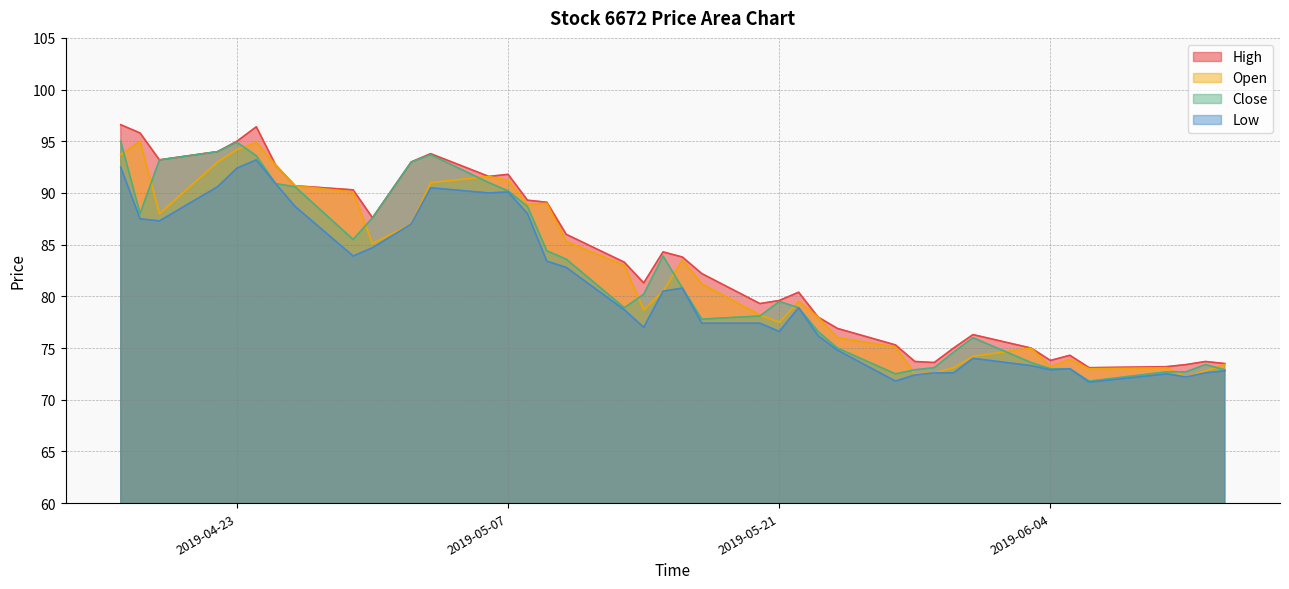

Reading left to right, what are all the values shown in this chart?

High: 2019-04-17=96.6	2019-04-18=95.8	2019-04-19=93.2	2019-04-22=94.0	2019-04-23=95.0	2019-04-24=96.4	2019-04-25=92.7	2019-04-26=90.7	2019-04-29=90.3	2019-04-30=87.6	2019-05-02=93.0	2019-05-03=93.8	2019-05-06=91.6	2019-05-07=91.8	2019-05-08=89.3	2019-05-09=89.1	2019-05-10=86.0	2019-05-13=83.3	2019-05-14=81.3	2019-05-15=84.3	2019-05-16=83.8	2019-05-17=82.2	2019-05-20=79.3	2019-05-21=79.6	2019-05-22=80.4	2019-05-23=78.0	2019-05-24=76.9	2019-05-27=75.3	2019-05-28=73.7	2019-05-29=73.6	2019-05-30=75.0	2019-05-31=76.3	2019-06-03=75.0	2019-06-04=73.8	2019-06-05=74.3	2019-06-06=73.1	2019-06-10=73.2	2019-06-11=73.4	2019-06-12=73.7	2019-06-13=73.5
Open: 2019-04-17=93.7	2019-04-18=95.0	2019-04-19=88.0	2019-04-22=93.0	2019-04-23=94.2	2019-04-24=94.9	2019-04-25=92.7	2019-04-26=90.7	2019-04-29=90.1	2019-04-30=85.1	2019-05-02=87.0	2019-05-03=91.0	2019-05-06=91.6	2019-05-07=91.2	2019-05-08=88.9	2019-05-09=89.0	2019-05-10=85.3	2019-05-13=83.0	2019-05-14=78.7	2019-05-15=80.5	2019-05-16=83.5	2019-05-17=81.2	2019-05-20=78.2	2019-05-21=77.5	2019-05-22=79.5	2019-05-23=78.0	2019-05-24=76.0	2019-05-27=75.1	2019-05-28=72.5	2019-05-29=72.6	2019-05-30=73.1	2019-05-31=74.2	2019-06-03=75.0	2019-06-04=73.2	2019-06-05=73.9	2019-06-06=73.0	2019-06-10=73.1	2019-06-11=72.2	2019-06-12=72.8	2019-06-13=73.4
Close: 2019-04-17=95.0	2019-04-18=88.0	2019-04-19=93.2	2019-04-22=94.0	2019-04-23=94.9	2019-04-24=93.6	2019-04-25=90.9	2019-04-26=90.6	2019-04-29=85.5	2019-04-30=87.6	2019-05-02=93.0	2019-05-03=93.7	2019-05-06=91.0	2019-05-07=90.2	2019-05-08=88.7	2019-05-09=84.4	2019-05-10=83.6	2019-05-13=78.9	2019-05-14=80.2	2019-05-15=83.9	2019-05-16=80.8	2019-05-17=77.8	2019-05-20=78.1	2019-05-21=79.5	2019-05-22=78.9	2019-05-23=76.6	2019-05-24=75.0	2019-05-27=72.5	2019-05-28=72.9	2019-05-29=73.1	2019-05-30=74.6	2019-05-31=76.0	2019-06-03=73.6	2019-06-04=73.0	2019-06-05=73.0	2019-06-06=71.8	2019-06-10=72.7	2019-06-11=72.7	2019-06-12=73.4	2019-06-13=72.9
Low: 2019-04-17=92.5	2019-04-18=87.5	2019-04-19=87.3	2019-04-22=90.6	2019-04-23=92.4	2019-04-24=93.2	2019-04-25=90.9	2019-04-26=88.7	2019-04-29=83.9	2019-04-30=84.7	2019-05-02=87.0	2019-05-03=90.5	2019-05-06=90.0	2019-05-07=90.1	2019-05-08=88.0	2019-05-09=83.4	2019-05-10=82.8	2019-05-13=78.7	2019-05-14=77.0	2019-05-15=80.5	2019-05-16=80.8	2019-05-17=77.4	2019-05-20=77.4	2019-05-21=76.6	2019-05-22=78.9	2019-05-23=76.2	2019-05-24=74.8	2019-05-27=71.8	2019-05-28=72.4	2019-05-29=72.6	2019-05-30=72.6	2019-05-31=74.0	2019-06-03=73.3	2019-06-04=72.9	2019-06-05=73.0	2019-06-06=71.7	2019-06-10=72.5	2019-06-11=72.2	2019-06-12=72.6	2019-06-13=72.8